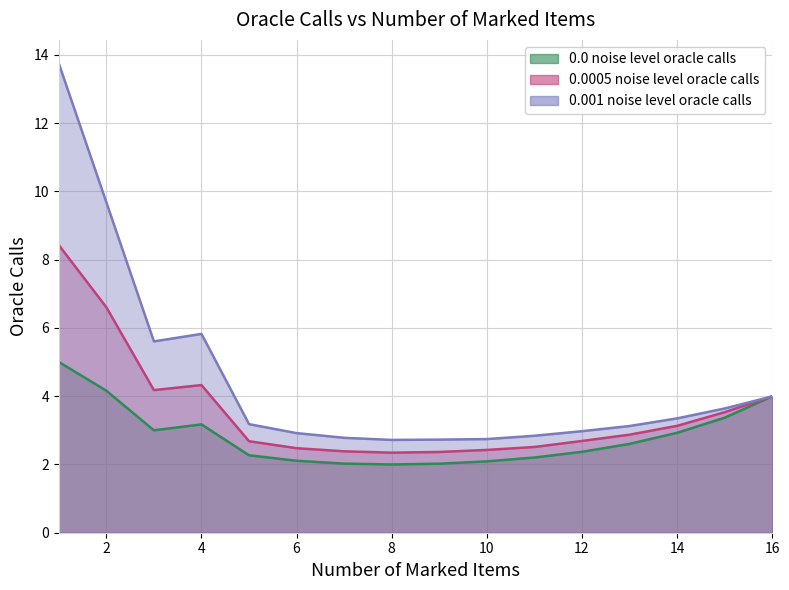

What is the difference between the 0.0005 noise level oracle calls values at 14 and 8?

0.8